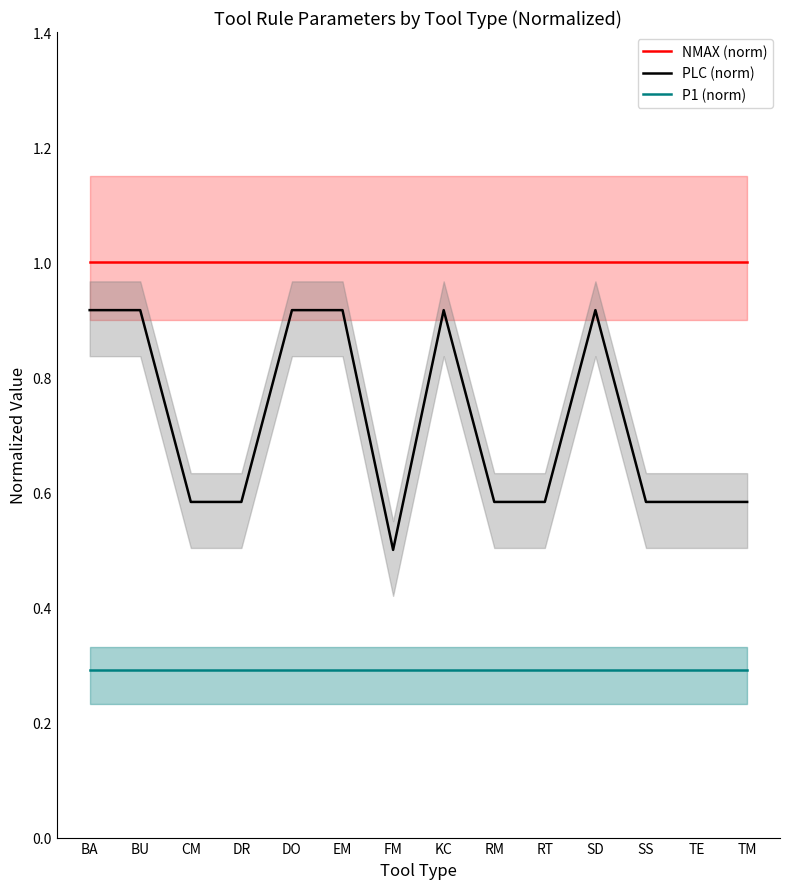

Is this an area chart (filled region under the line)?

No